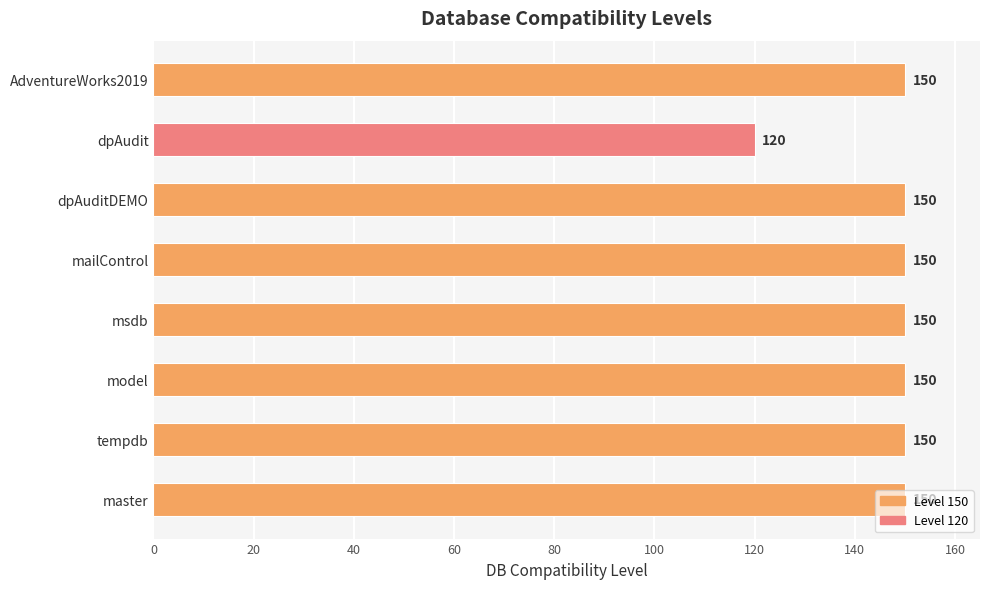

What is the approximate value at tempdb, to the nearest 5?

150